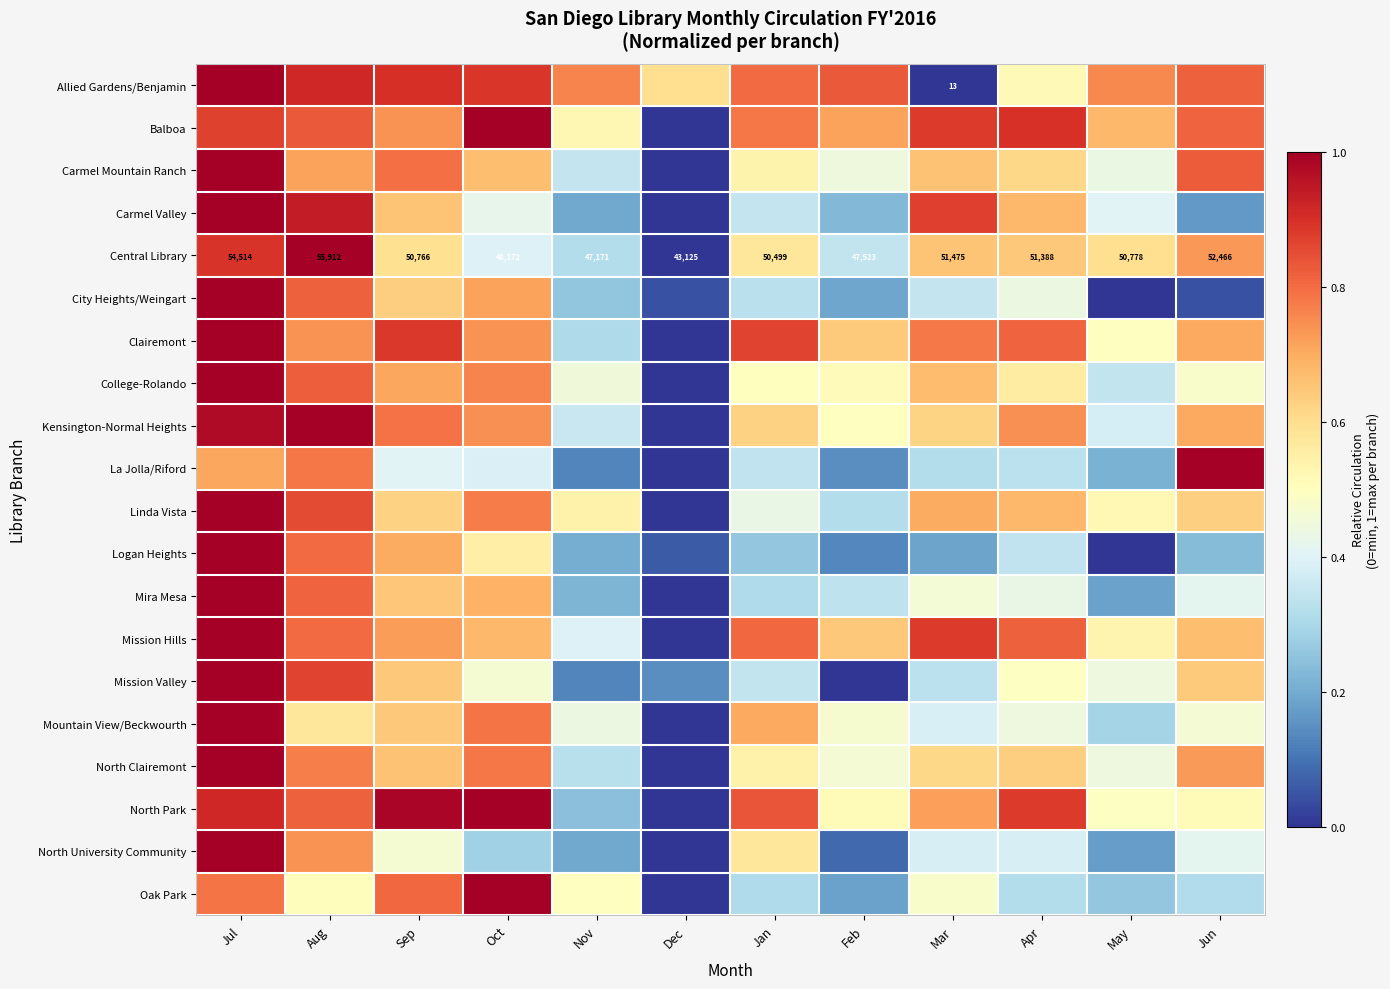

List the labels in order of Central Library value, smallest first.

Dec, Nov, Feb, Oct, Jan, Sep, May, Apr, Mar, Jun, Jul, Aug